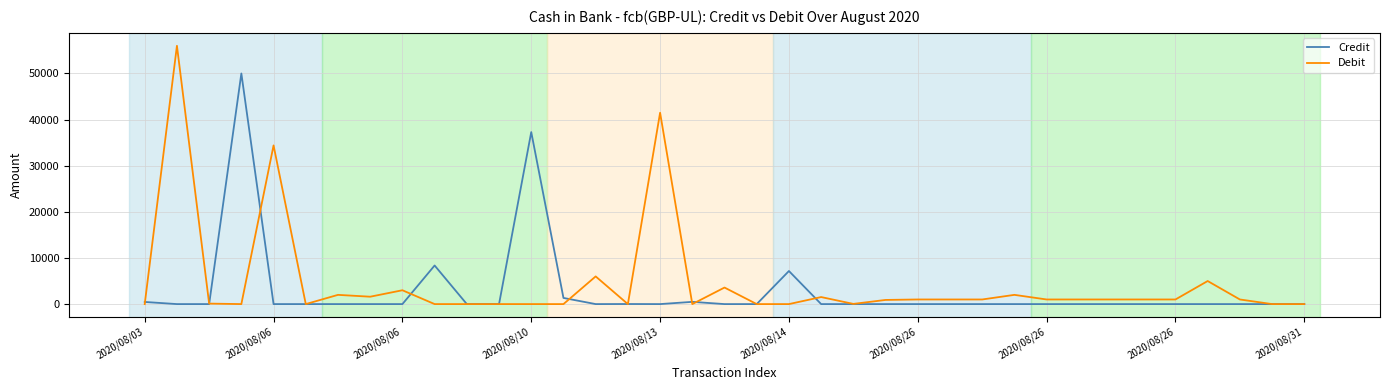

Which series has the largest range (max minus min)?

Debit